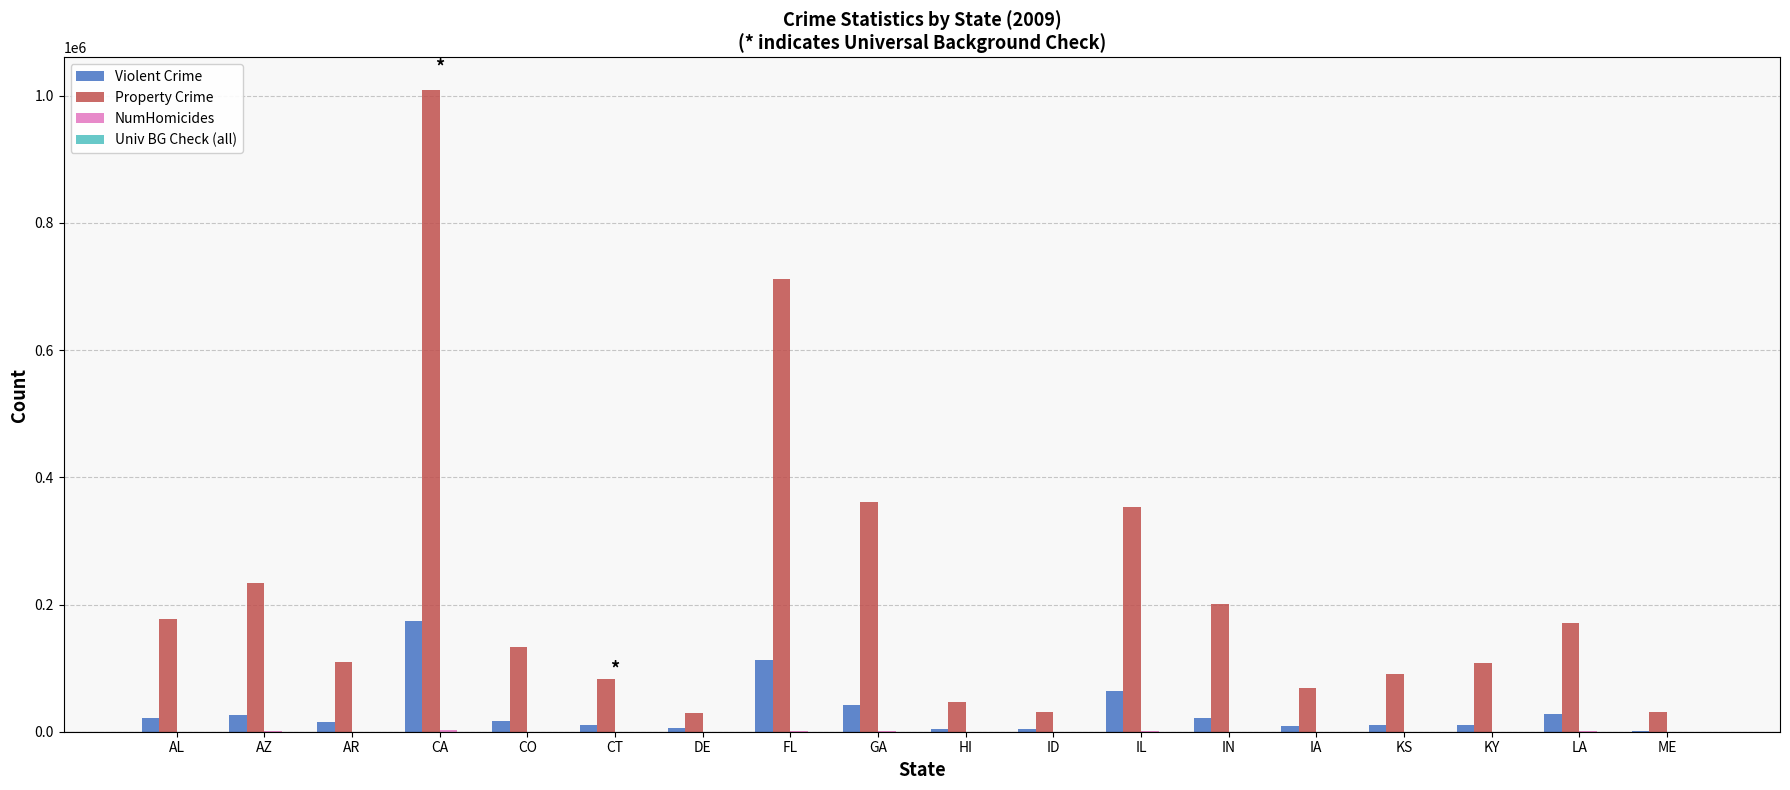

Which series changed the most between CA and HI?

Property Crime